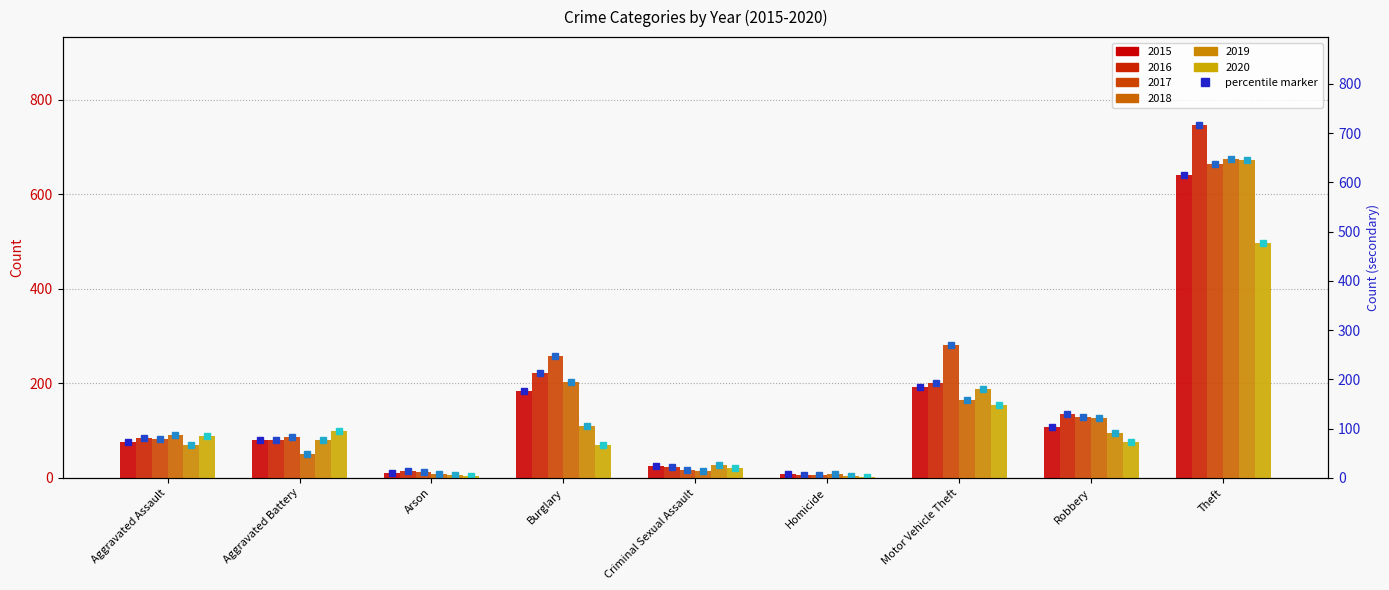

Reading right to left, extract all data points from this chart.

2015: Theft=640	Robbery=108	Motor Vehicle Theft=192	Homicide=9	Criminal Sexual Assault=26	Burglary=184	Arson=10	Aggravated Battery=81	Aggravated Assault=75
2016: Theft=746	Robbery=134	Motor Vehicle Theft=200	Homicide=5	Criminal Sexual Assault=23	Burglary=222	Arson=14	Aggravated Battery=81	Aggravated Assault=85
2017: Theft=664	Robbery=128	Motor Vehicle Theft=281	Homicide=6	Criminal Sexual Assault=16	Burglary=257	Arson=12	Aggravated Battery=87	Aggravated Assault=82
2018: Theft=675	Robbery=127	Motor Vehicle Theft=165	Homicide=8	Criminal Sexual Assault=14	Burglary=203	Arson=8	Aggravated Battery=51	Aggravated Assault=90
2019: Theft=673	Robbery=95	Motor Vehicle Theft=187	Homicide=3	Criminal Sexual Assault=27	Burglary=110	Arson=5	Aggravated Battery=79	Aggravated Assault=69
2020: Theft=496	Robbery=76	Motor Vehicle Theft=154	Homicide=2	Criminal Sexual Assault=21	Burglary=69	Arson=4	Aggravated Battery=99	Aggravated Assault=88